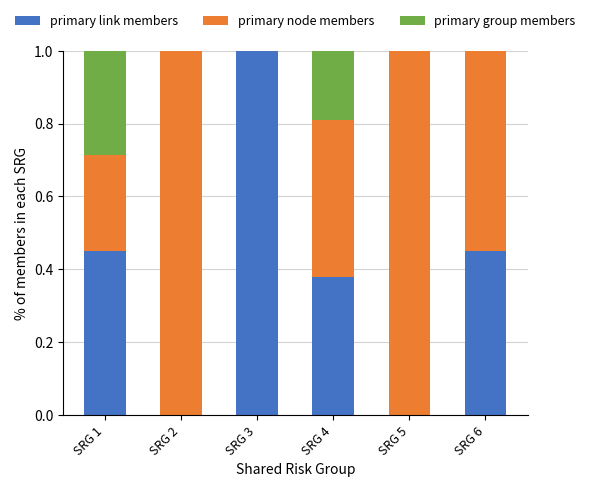

The value of primary link members at SRG 3 is 1.0. True or false?

True